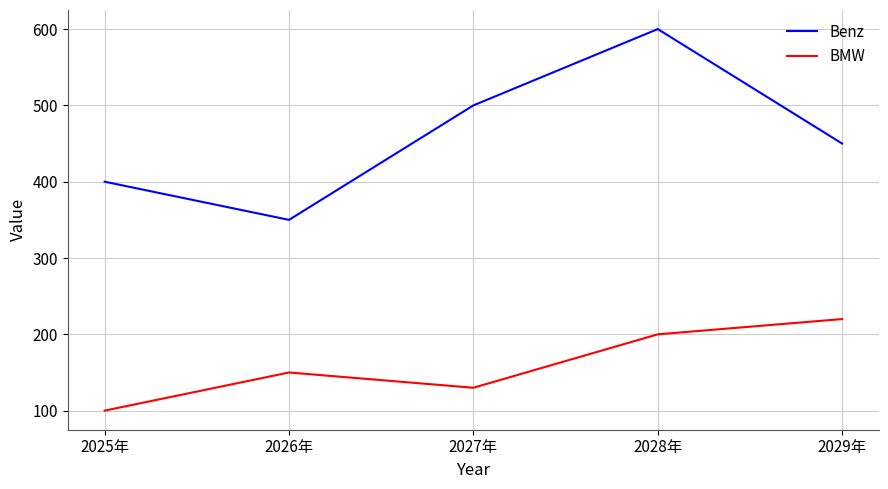

How many lines are shown in the chart?

2